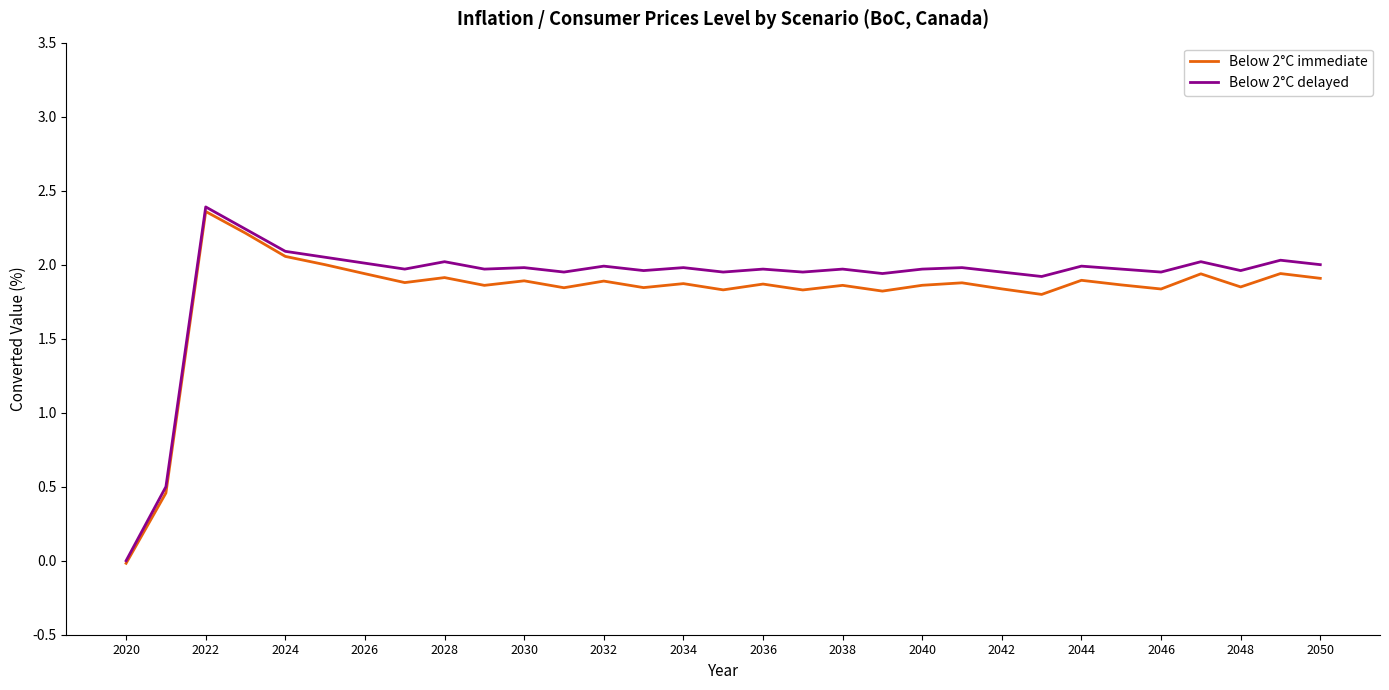

Where does the Below 2°C immediate series first go above 1?

2022